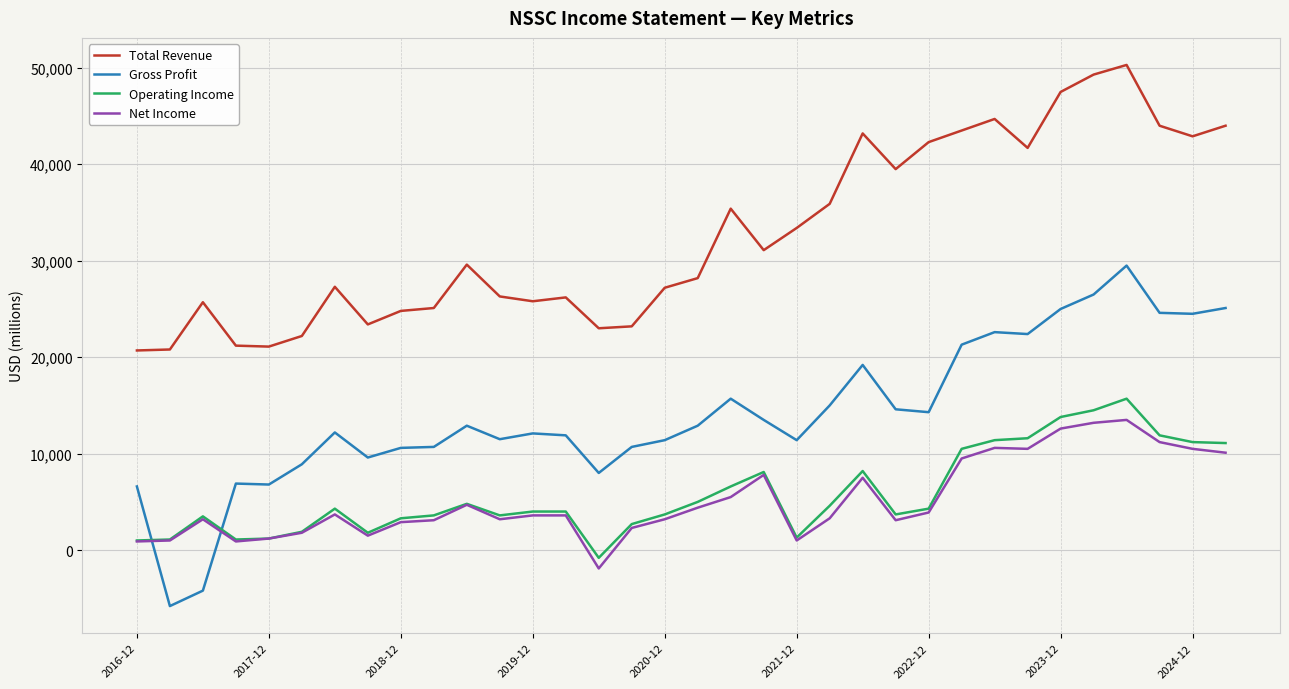

How many categories are shown in the chart?

34